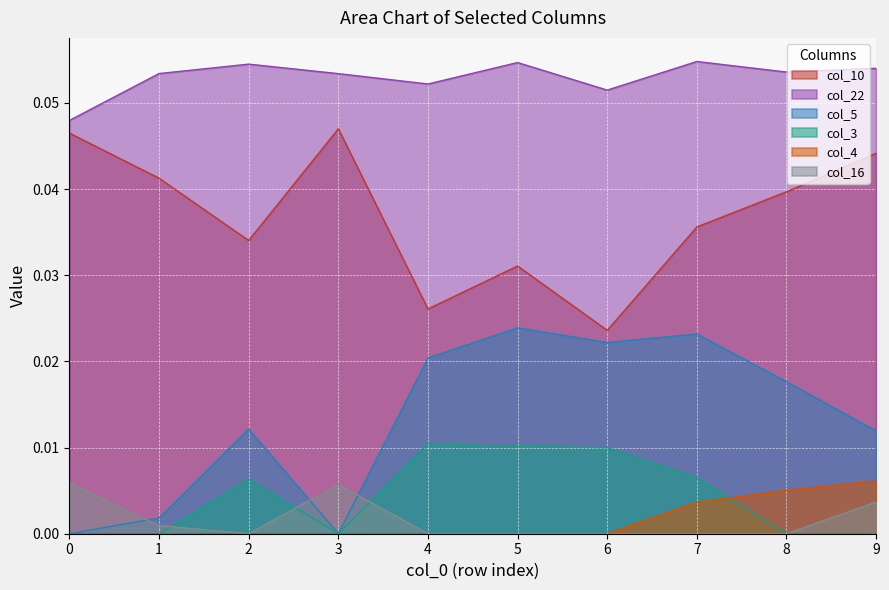

In col_3, how many points are higher than both neighbors (excluding endpoints)?

2